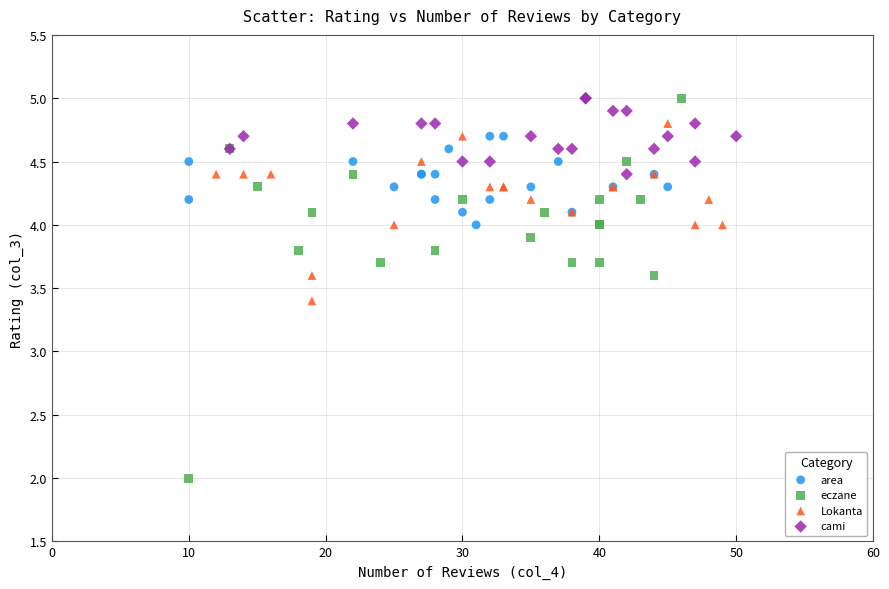

Which series reaches the minimum Y coordinate?

eczane